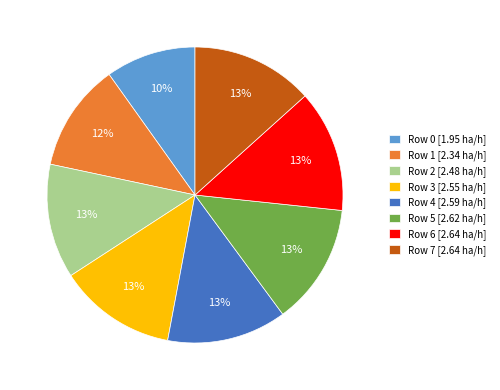

Does Row 4 [2.59 ha/h] represent more than half of the total?

No